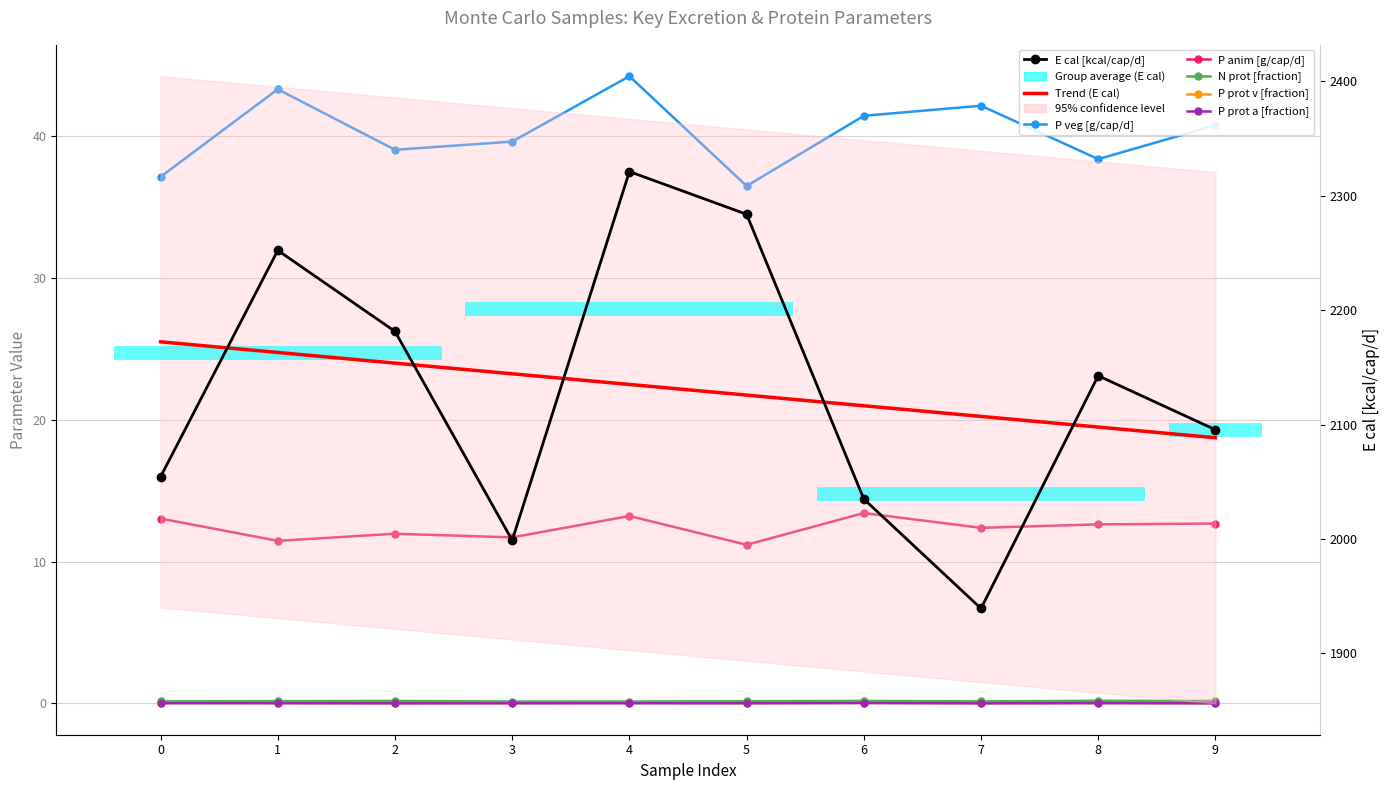

What is the sum of all N prot [fraction] values?

1.6